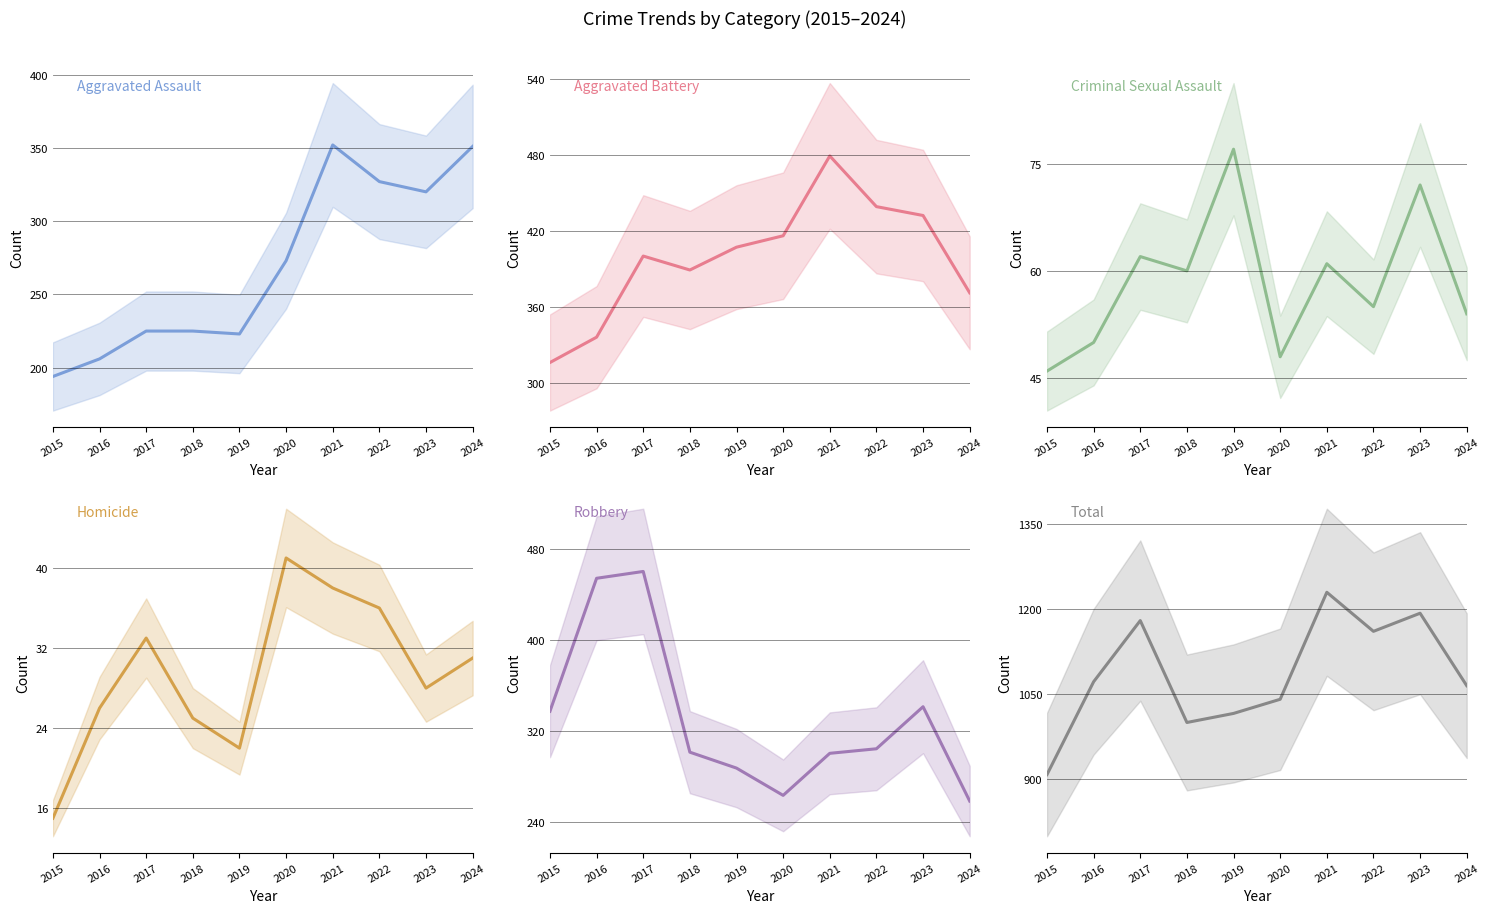

True or false: Robbery and Total cross at least once.

False